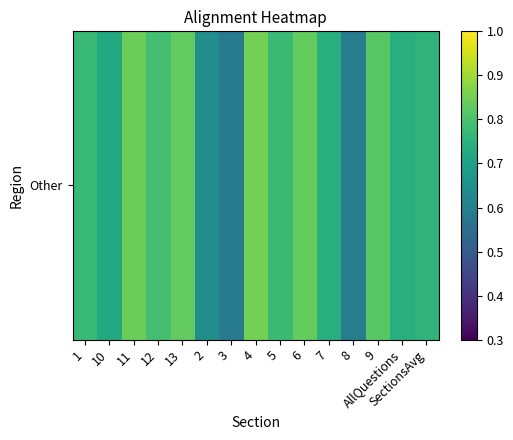

The chart shows a value of 1.1 at 2. True or false?

False